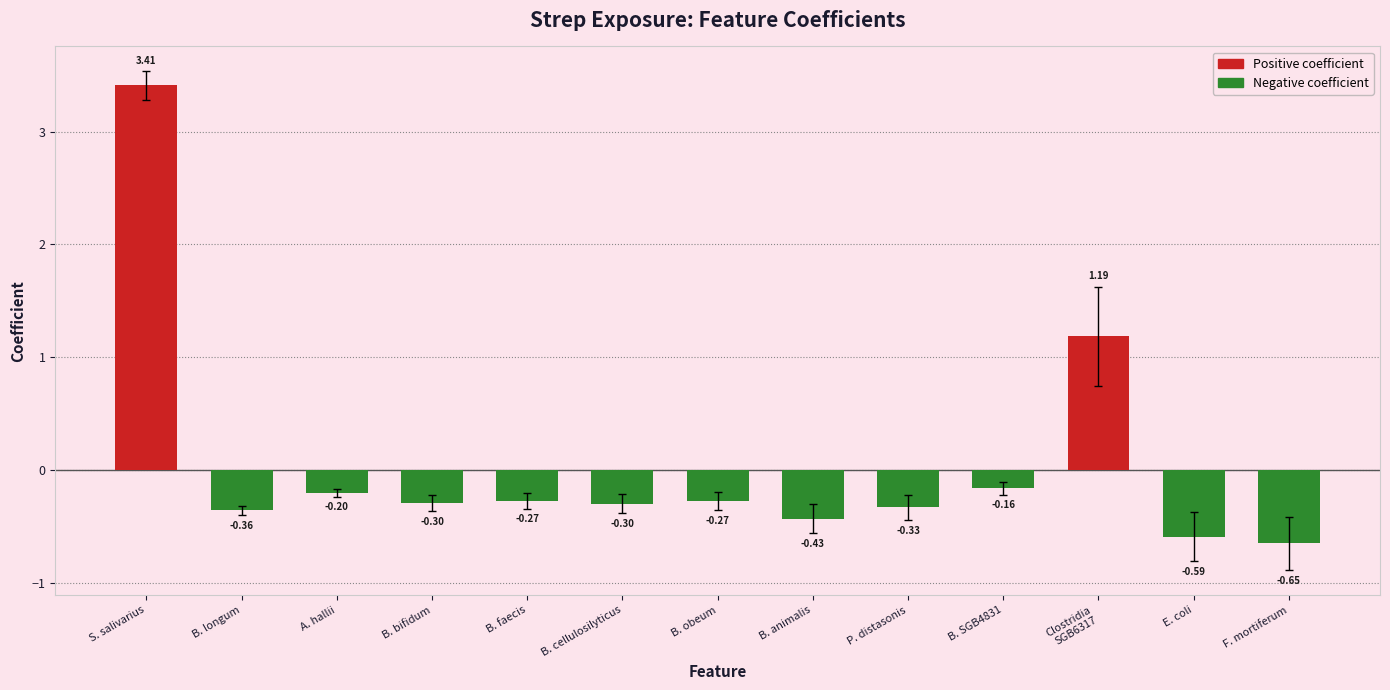

Reading right to left, extract all data points from this chart.

coef: Fusobacterium_mortiferum=-0.7	Escherichia_coli=-0.6	Clostridia_unclassified_SGB6317=1.2	Blautia_SGB4831=-0.2	Parabacteroides_distasonis=-0.3	Bifidobacterium_animalis=-0.4	Blautia_obeum=-0.3	Bacteroides_cellulosilyticus=-0.3	Blautia_faecis=-0.3	Bifidobacterium_bifidum=-0.3	Anaerobutyricum_hallii=-0.2	Bifidobacterium_longum=-0.4	Streptococcus_salivarius=3.4
stderr: Fusobacterium_mortiferum=0.2	Escherichia_coli=0.2	Clostridia_unclassified_SGB6317=0.4	Blautia_SGB4831=0.1	Parabacteroides_distasonis=0.1	Bifidobacterium_animalis=0.1	Blautia_obeum=0.1	Bacteroides_cellulosilyticus=0.1	Blautia_faecis=0.1	Bifidobacterium_bifidum=0.1	Anaerobutyricum_hallii=0.0	Bifidobacterium_longum=0.0	Streptococcus_salivarius=0.1